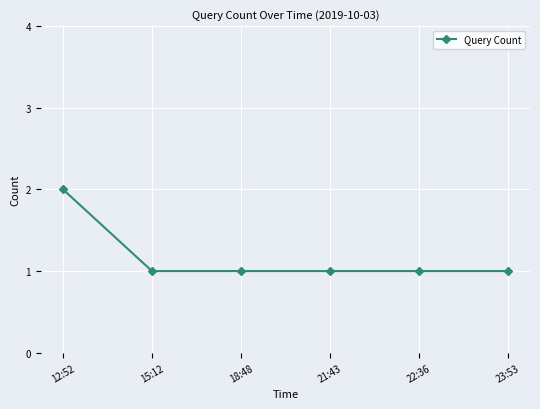

What is the label of the 5th point from the right?

15:12